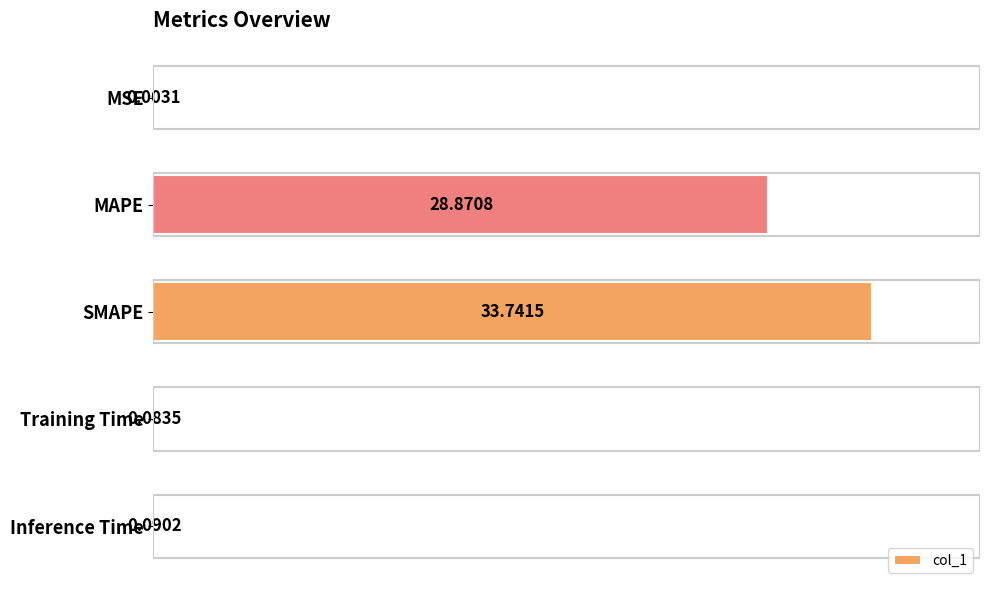

What is the change in value from MAPE to Inference Time?

-28.8